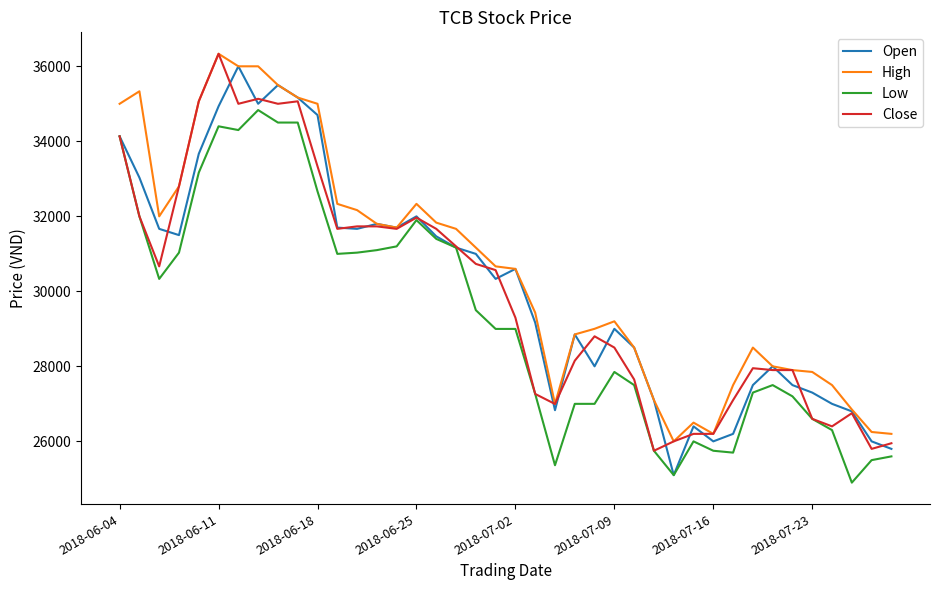

What is the maximum value for High?

36330